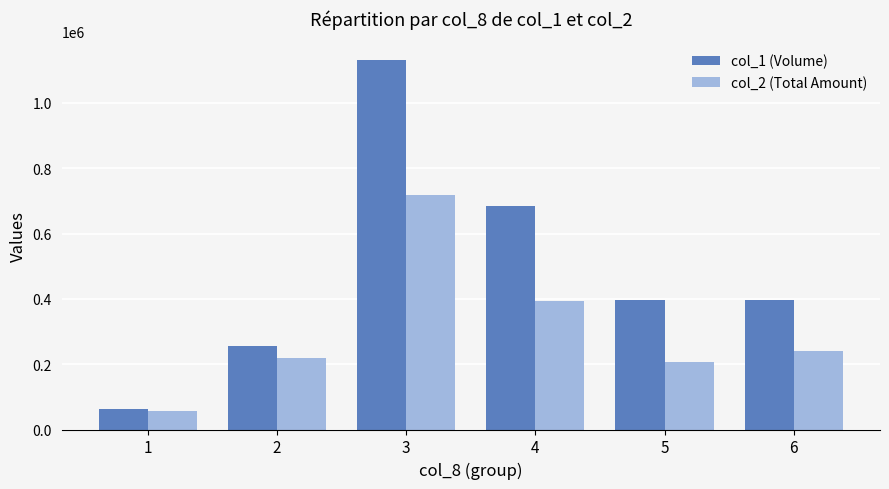

At which label does col_2 (Total Amount) first exceed 241560?

3